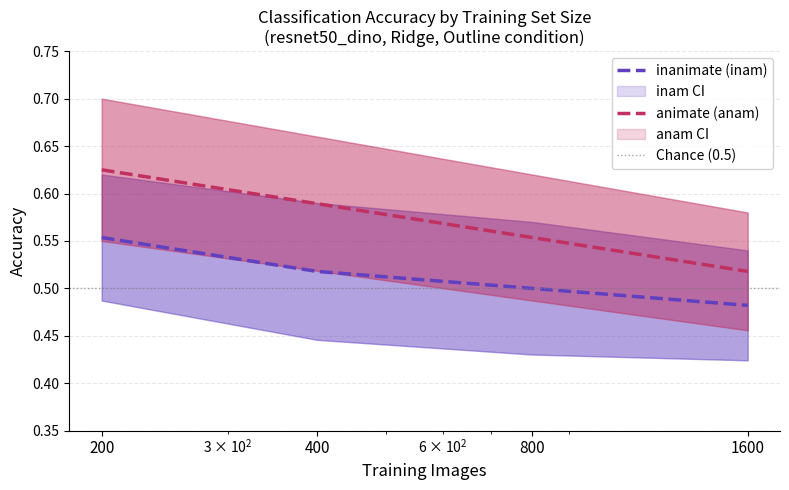

What is the value of the inam_mean point at the 3rd from the left?

0.5